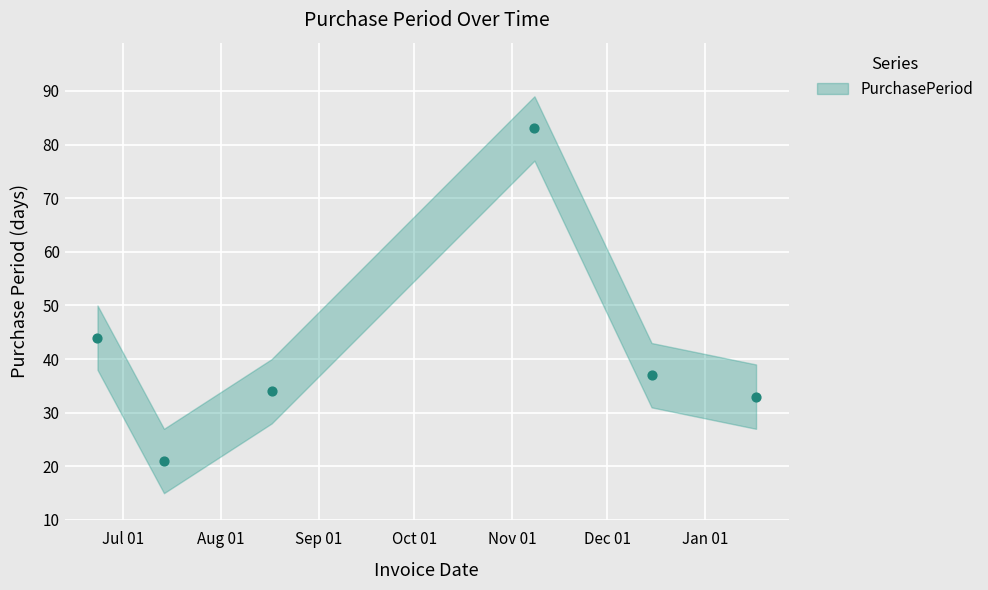

What Y value in the scatter plot is closest to 52?

44